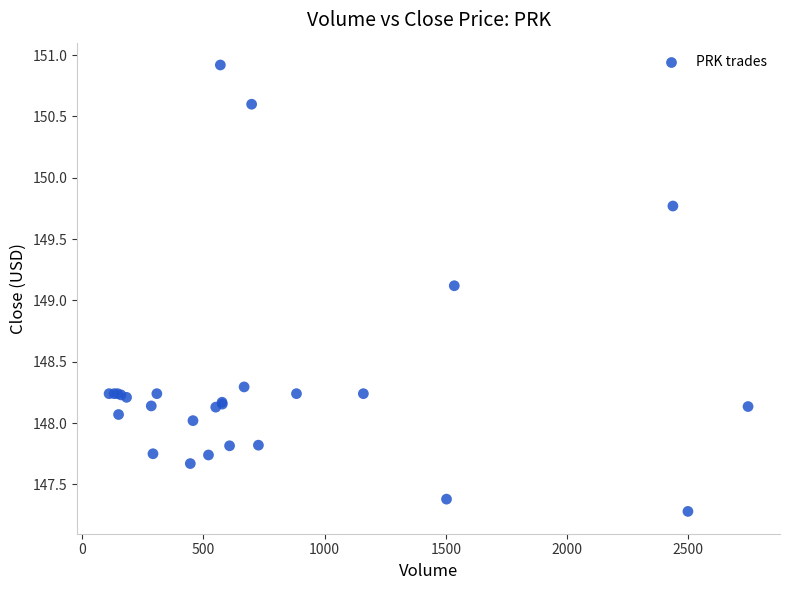

What Y value in the scatter plot is closest to 149?

149.1